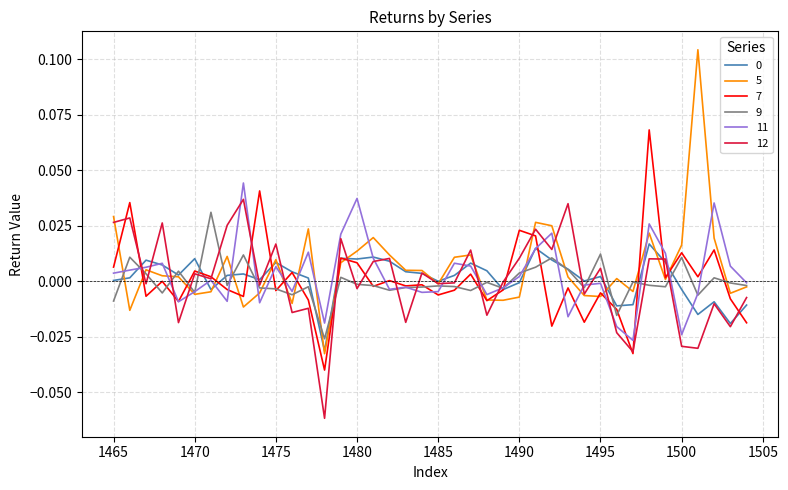

Which series has the widest spread of values?

5